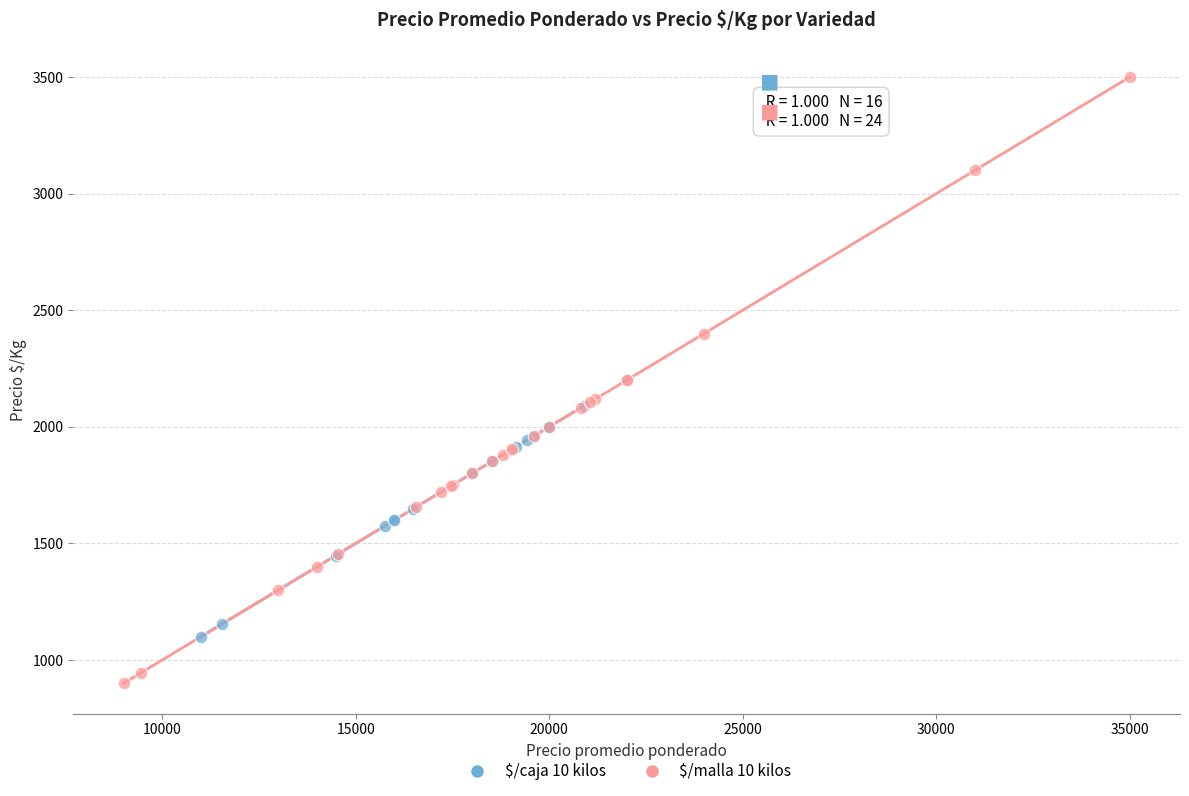

Which series reaches the maximum Y coordinate?

$/malla 10 kilos